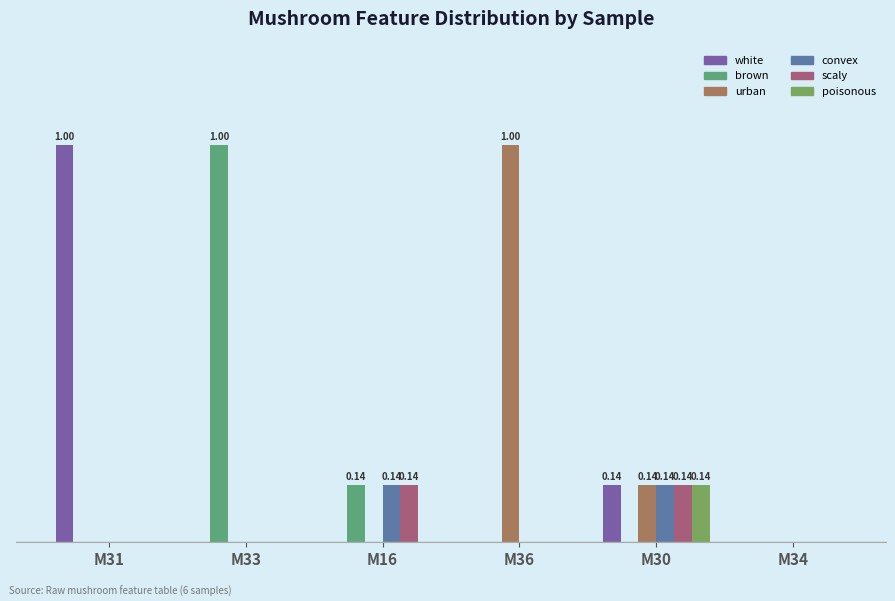

What is the label of the 5th bar from the left?

M30